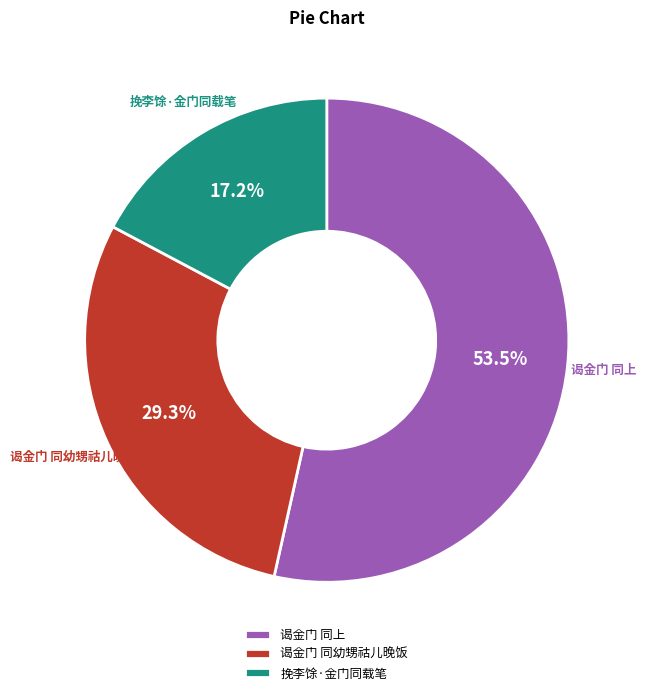

Approximately how many times larger is the value at 挽李馀·金门同载笔 compared to 谒金门 同上?

0.3